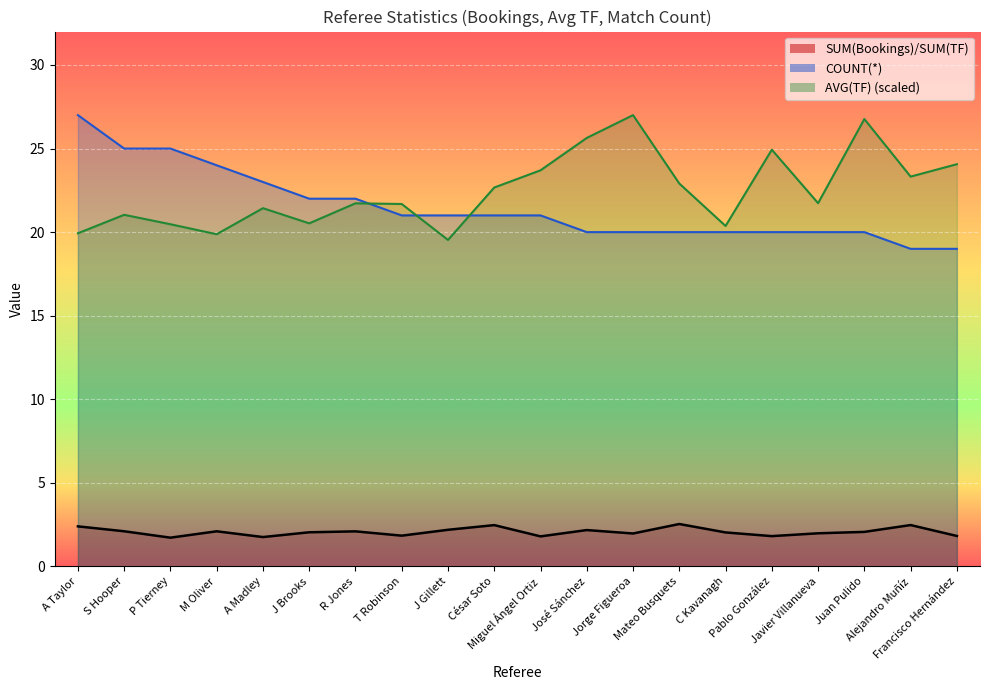

List the labels in order of COUNT(*) value, largest first.

A Taylor, S Hooper, P Tierney, M Oliver, A Madley, J Brooks, R Jones, T Robinson, J Gillett, César Soto, Miguel Ángel Ortiz, José Sánchez, Jorge Figueroa, Mateo Busquets, C Kavanagh, Pablo González, Javier Villanueva, Juan Pulido, Alejandro Muñíz, Francisco Hernández